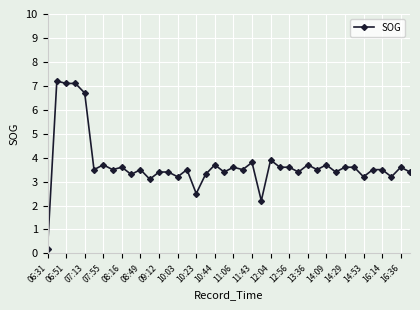

What is the greatest value displayed?

7.2